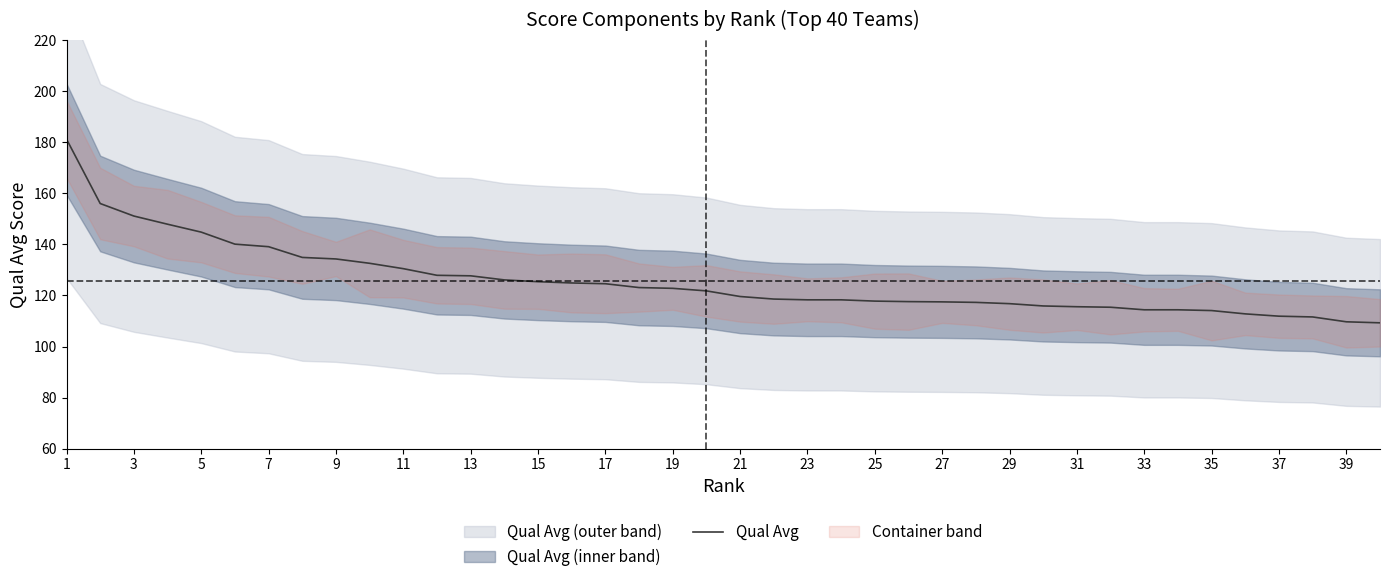

The value of Qual Avg at 17 is 76.1. True or false?

False